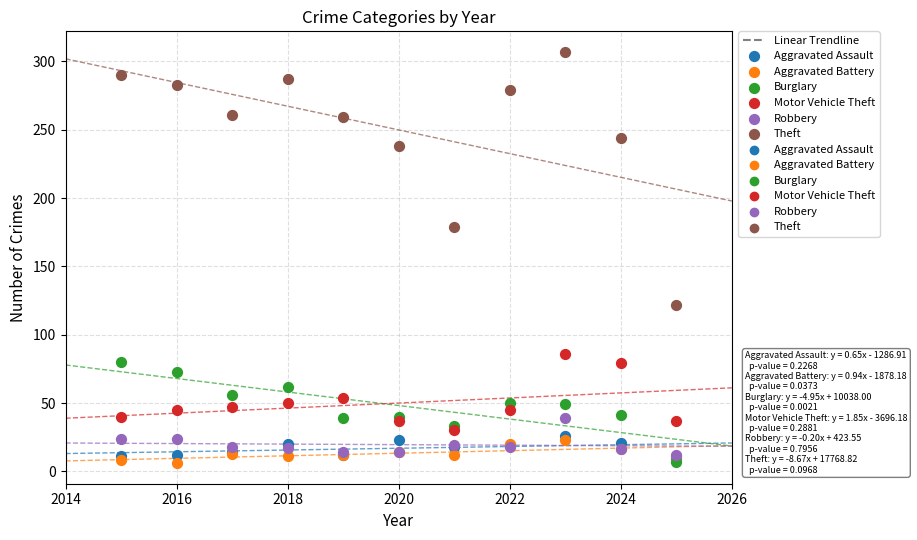

Across all series, what Y value is closest to 156?

179